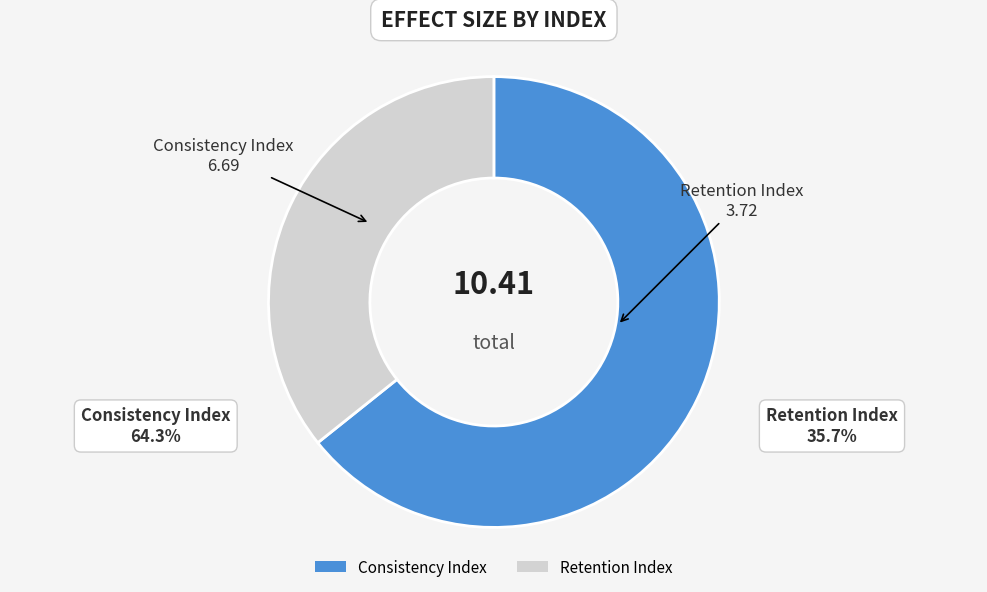

How many slices are in this pie chart?

2